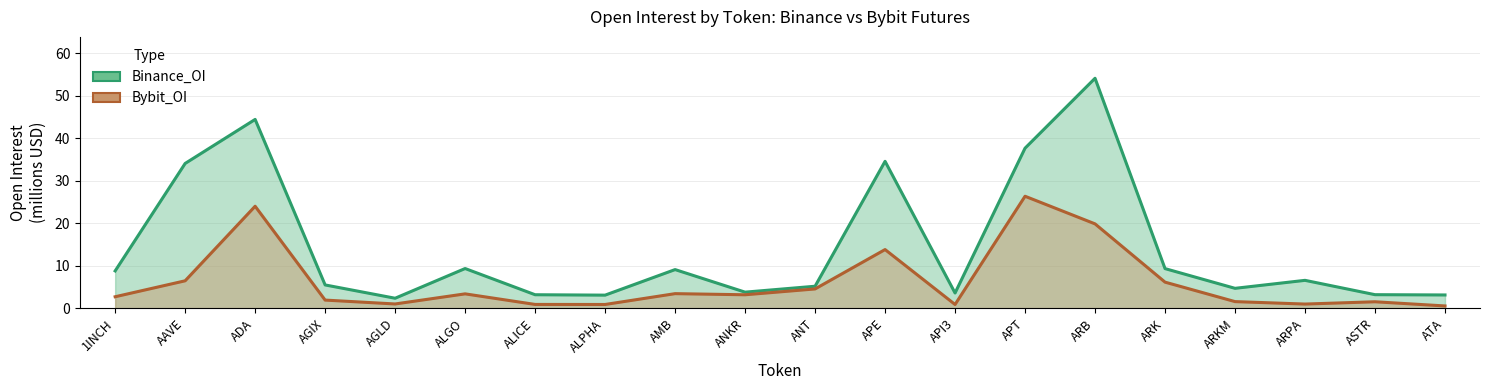

Where is Binance_OI nearest to the value 28?

AAVE